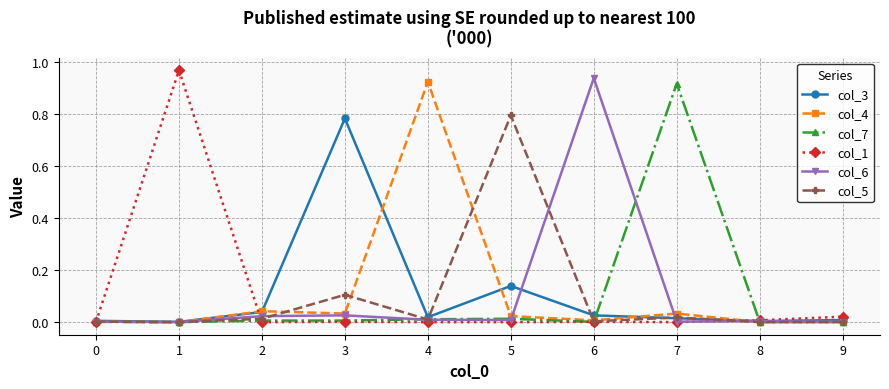

True or false: col_4 has more than 0 interior local peaks.

True